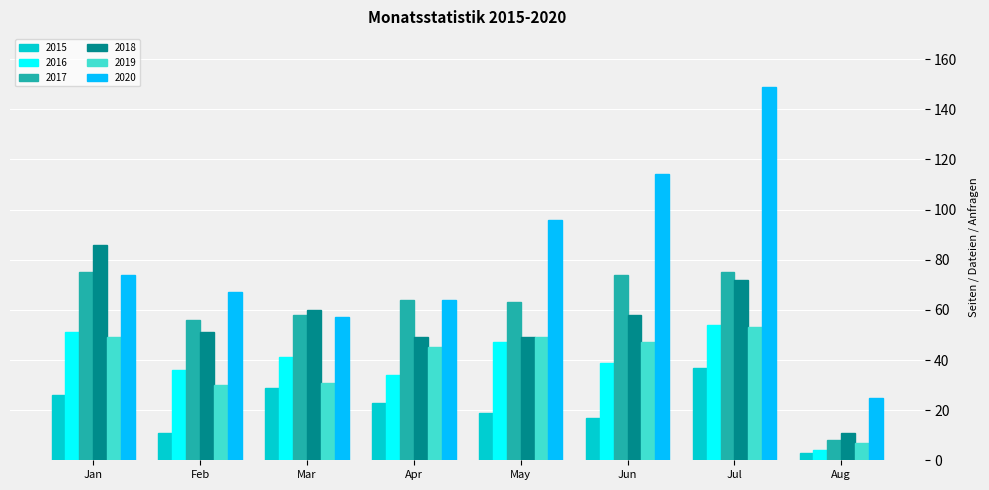

The 2020 series shows 209 at Jul. True or false?

False